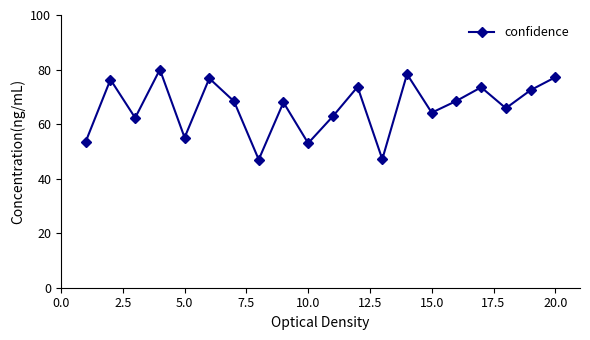

What is the maximum value shown in the chart?

80.0